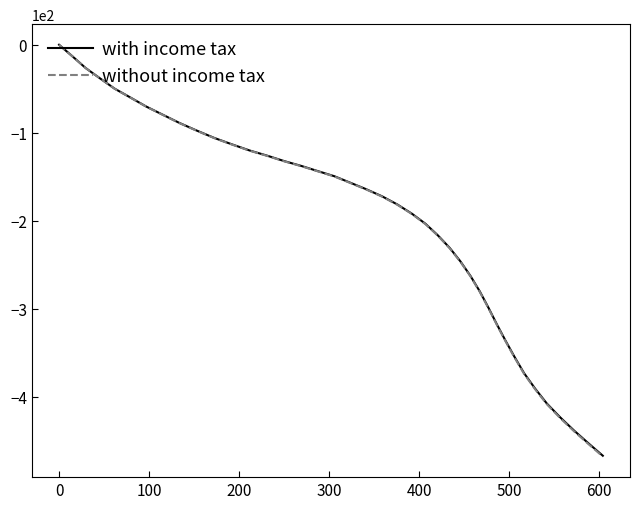

What is the minimum value for with income tax?

-467.3